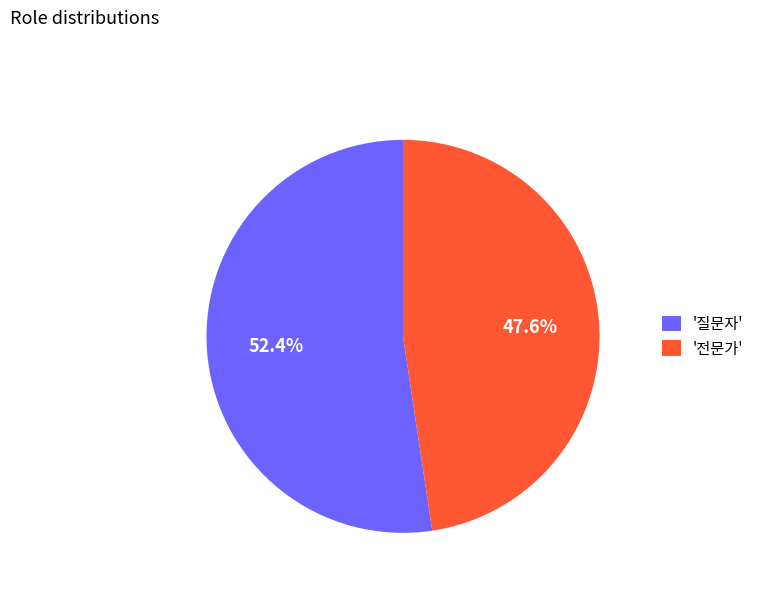

How much of the chart is everything except '전문가'?

52.4%